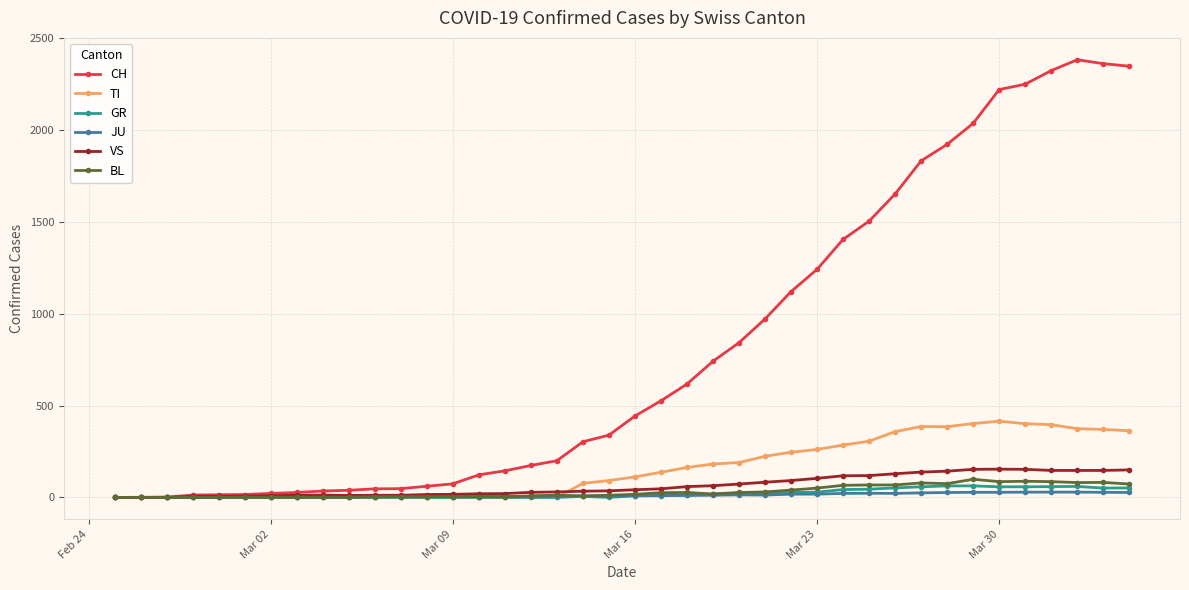

Which series has the widest spread of values?

CH